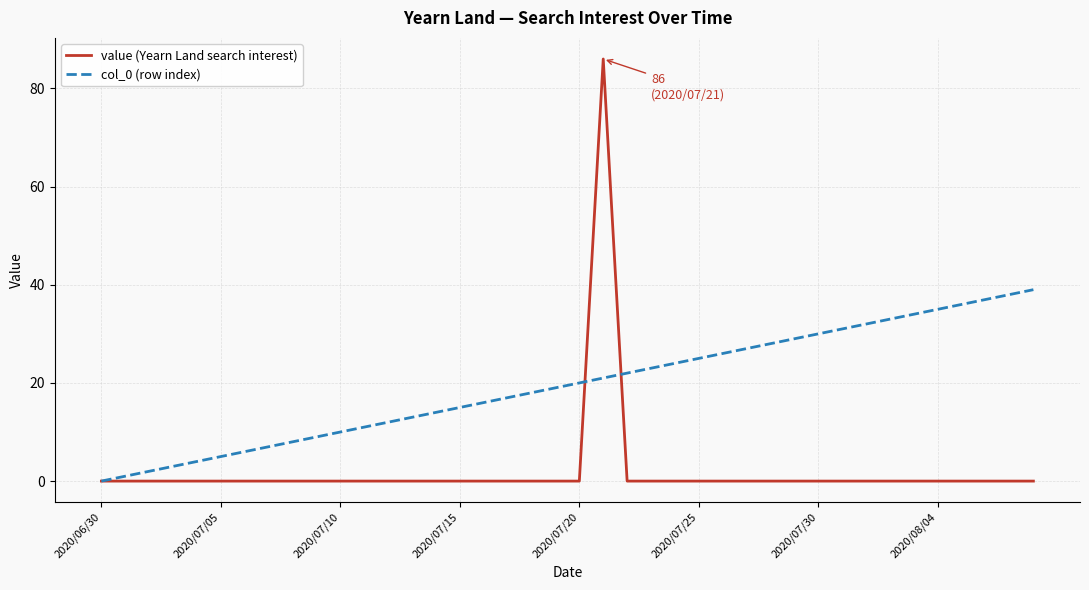

Reading left to right, transcribe all the data shown in this chart.

value (Yearn Land search interest): 0	0	0	0	0	0	0	0	0	0	0	0	0	0	0	0	0	0	0	0	0	86	0	0	0	0	0	0	0	0	0	0	0	0	0	0	0	0	0	0
col_0 (row index): 0	1	2	3	4	5	6	7	8	9	10	11	12	13	14	15	16	17	18	19	20	21	22	23	24	25	26	27	28	29	30	31	32	33	34	35	36	37	38	39